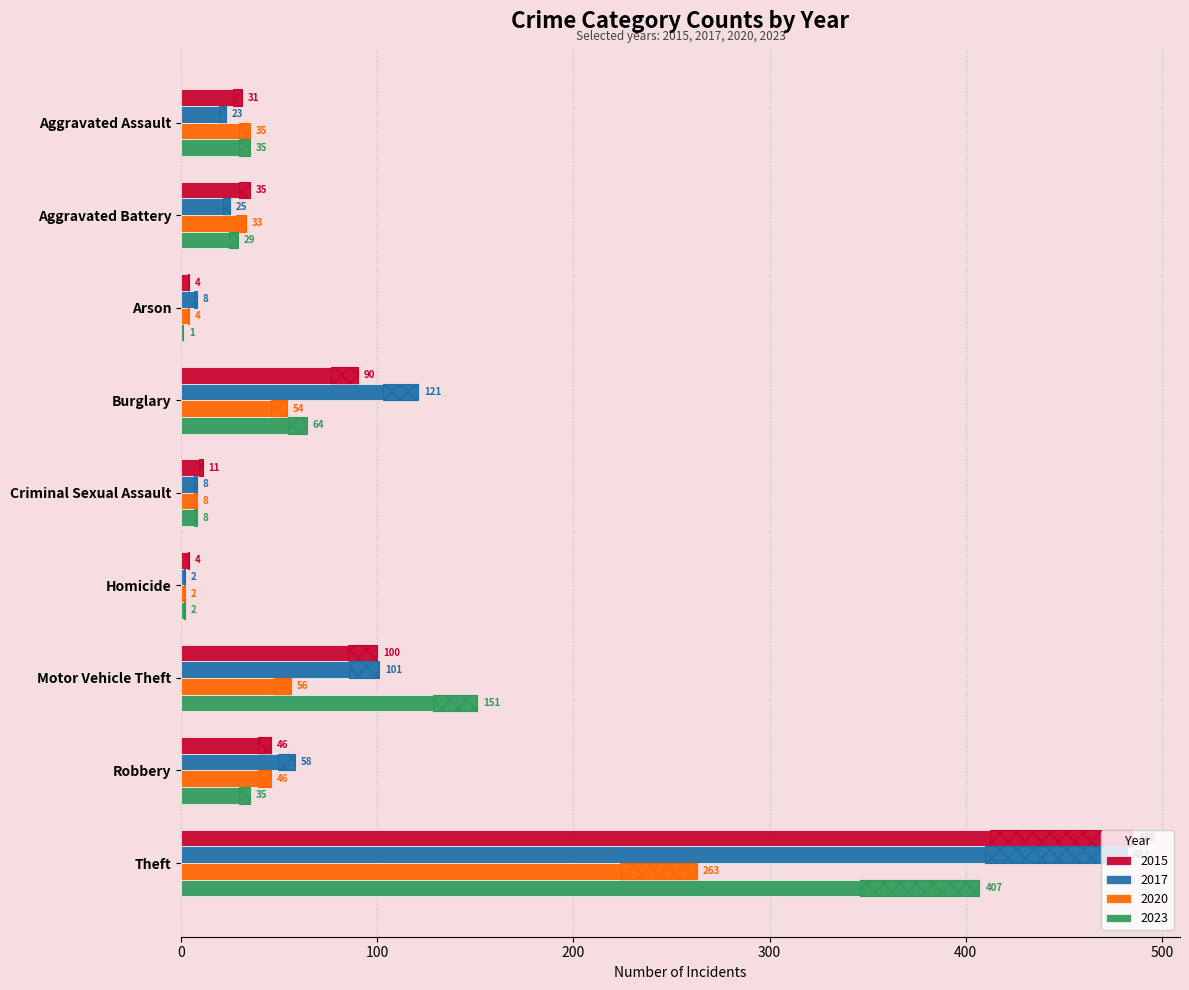

What is the total value across all series at Arson?

17